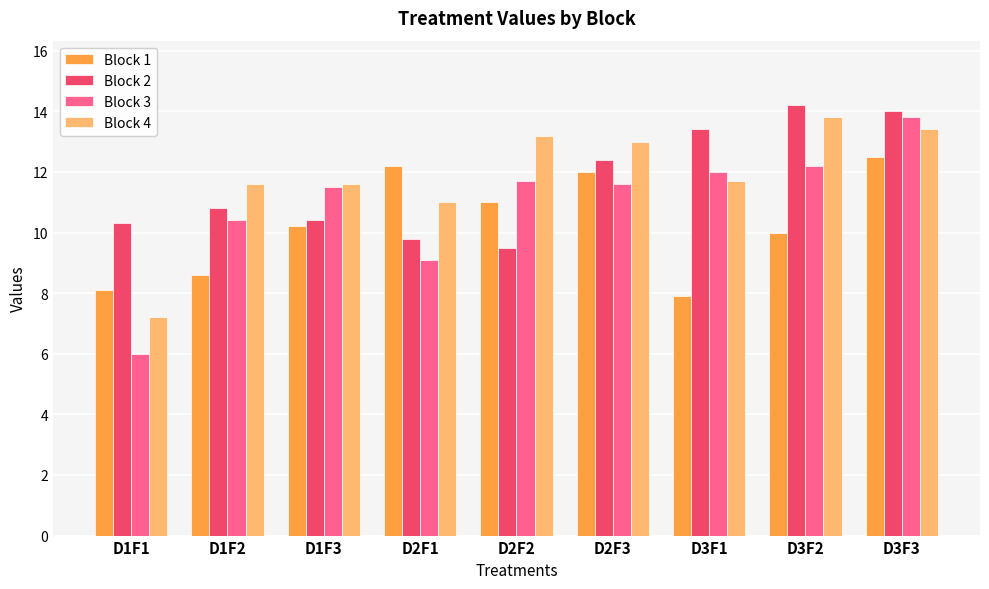

Is it true that Block 1 equals 11.0 at D2F2?

True